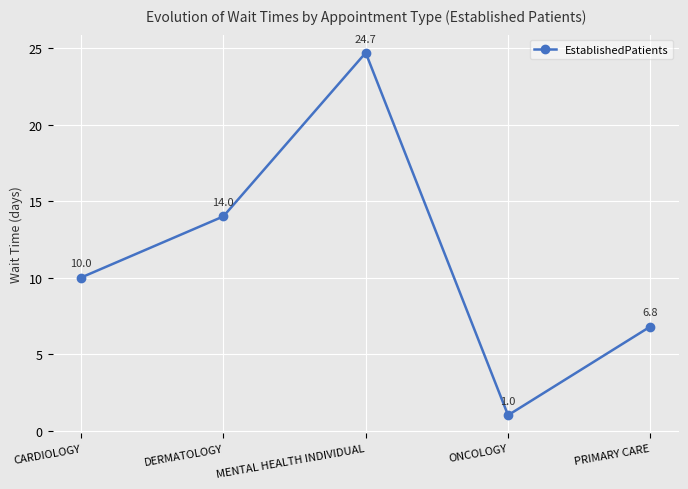

The chart shows a value of 6.8 at PRIMARY CARE. True or false?

True